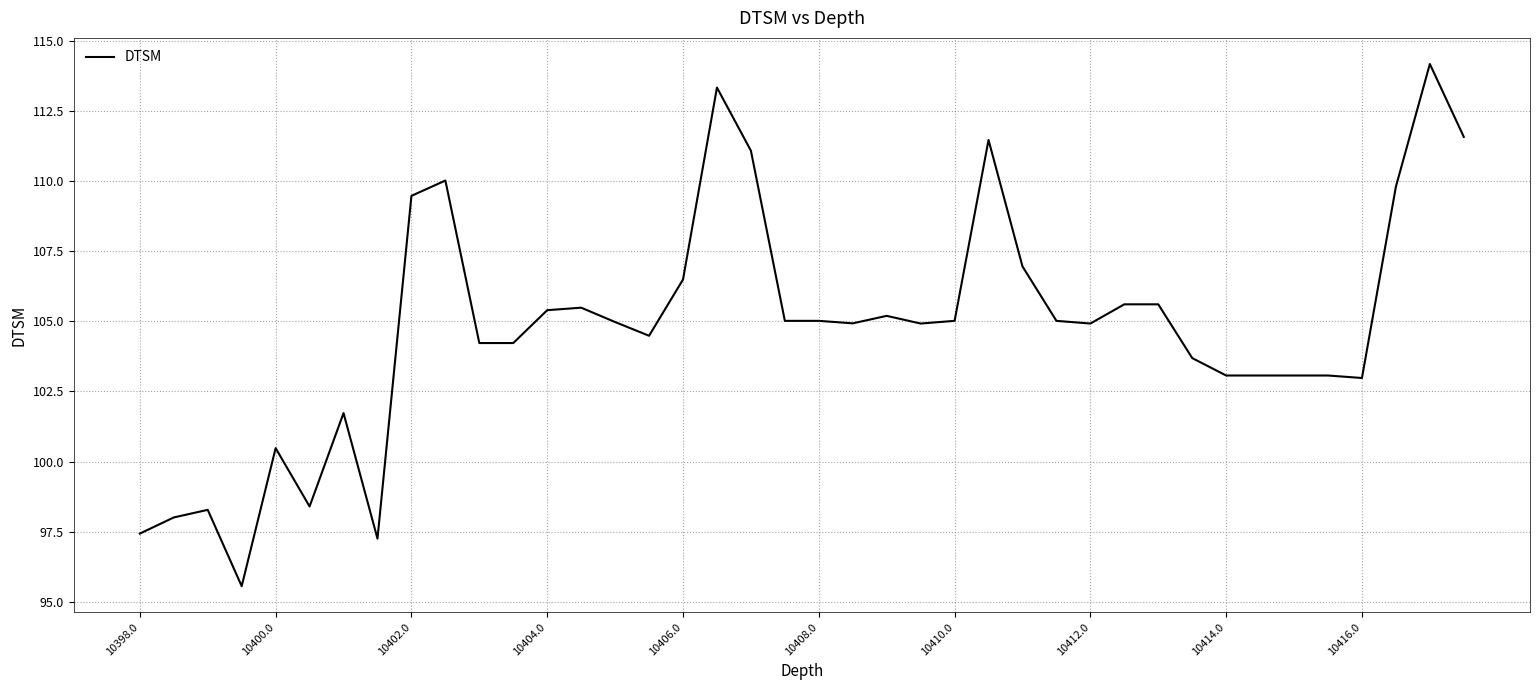

What is the greatest value displayed?

114.2